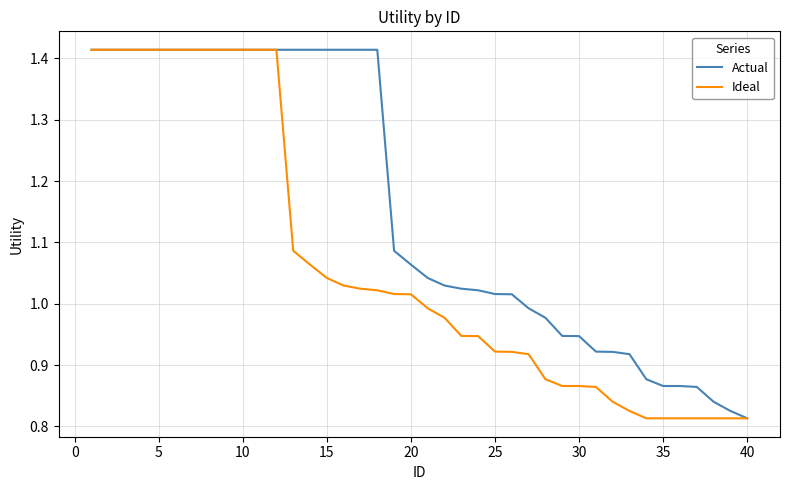

Rank the series by their average value, from highest to lowest.

Actual, Ideal